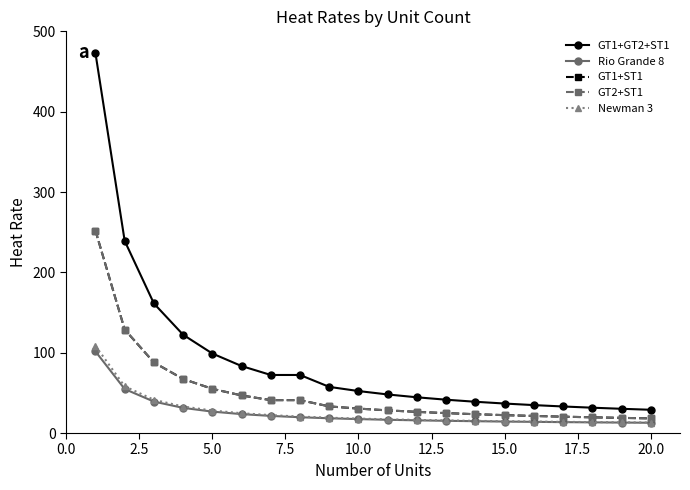

What is the average value of the GT1+GT2+ST1 series?

90.0